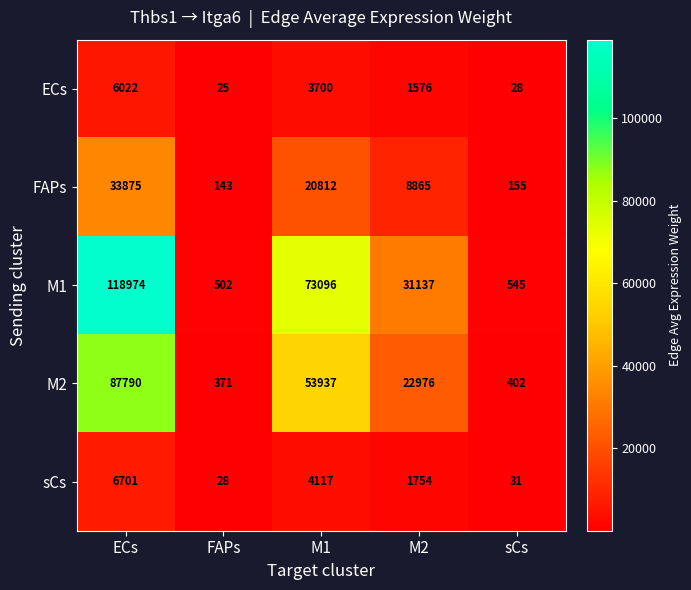

What is the maximum value shown in the chart?

118974